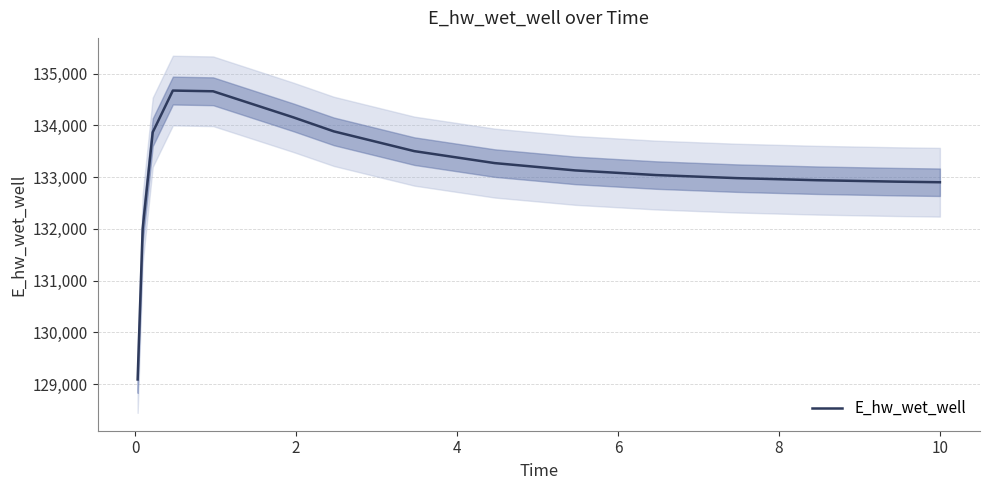

What is the highest value of the E_hw_wet_well series?

134675.3